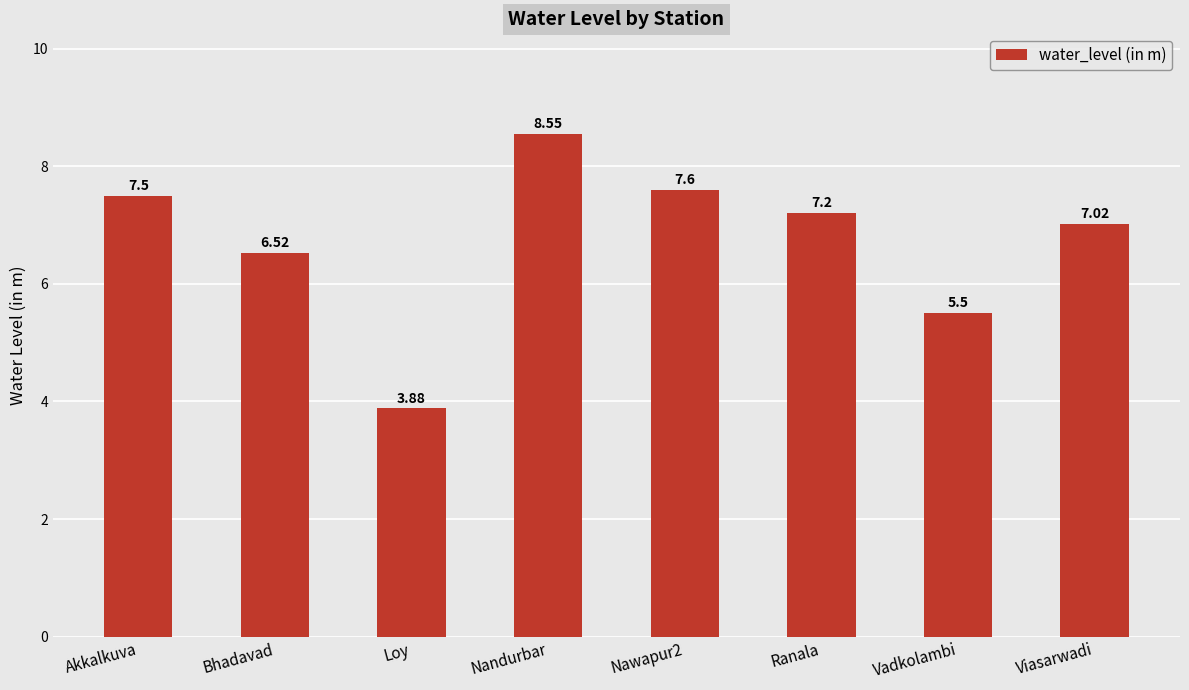

Which category has the highest value across all series?

Nandurbar